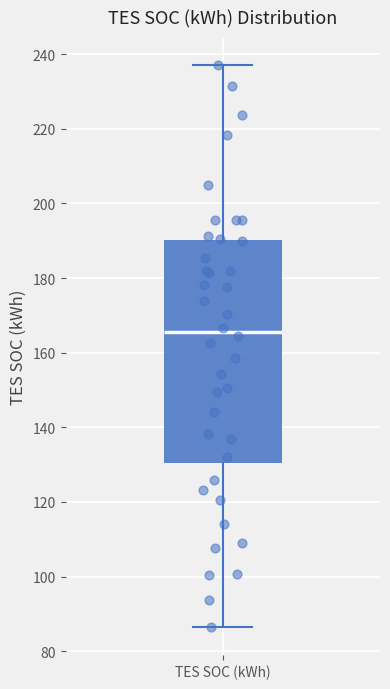

Transcribe this box plot: give where the median line is, the range the box spans, and where the two whiskers end, as read against the y-axis. The values are not printed on the chart, so give them approximately, as read against the axis.

median 166, box 130 to 190, whiskers 86 to 238